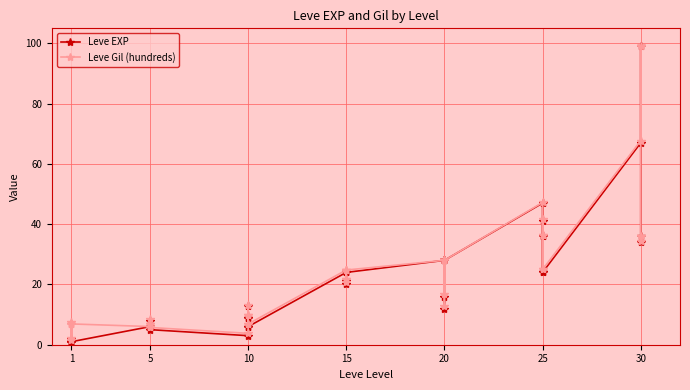

At how many categories does at least one series exceed 63?

2